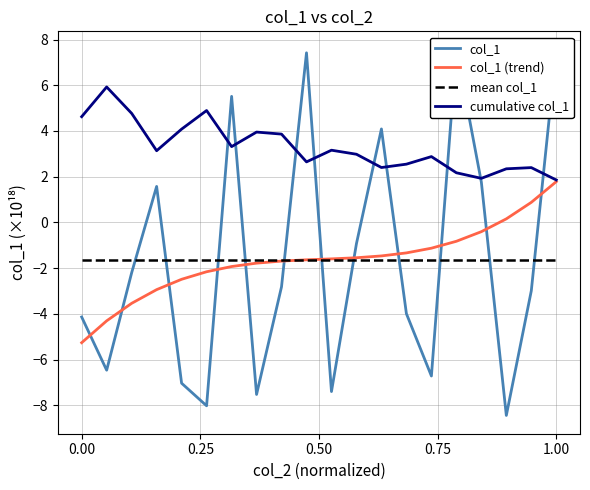

How many values in col_1 are above zero?

7